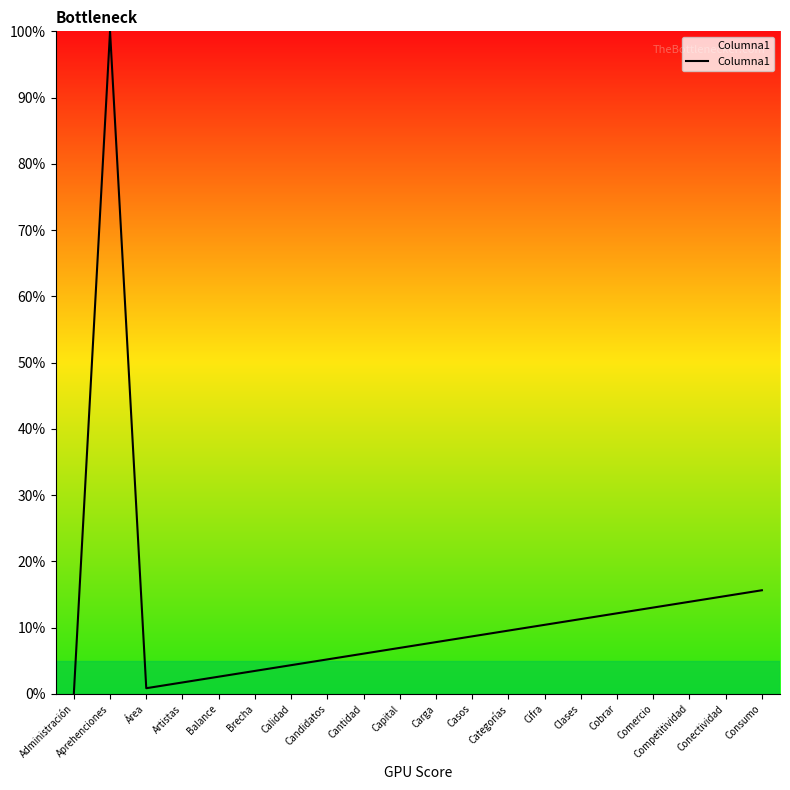

Reading left to right, transcribe all the data shown in this chart.

0.0	100.0	0.9	1.7	2.6	3.5	4.3	5.2	6.1	7.0	7.8	8.7	9.6	10.4	11.3	12.2	13.0	13.9	14.8	15.7